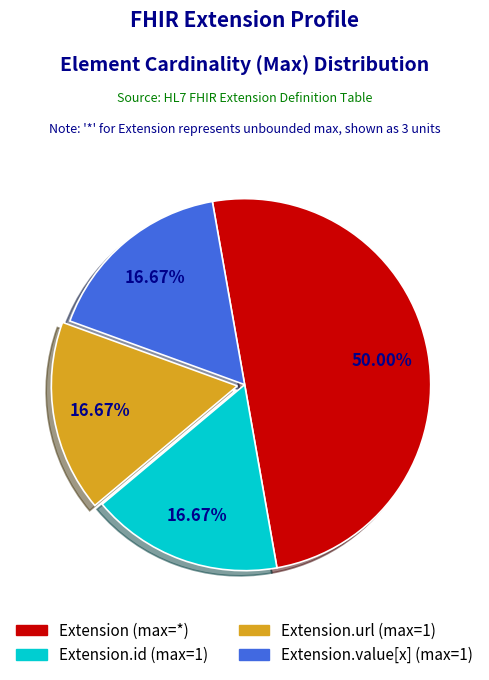

Count the number of slices in the pie.

4